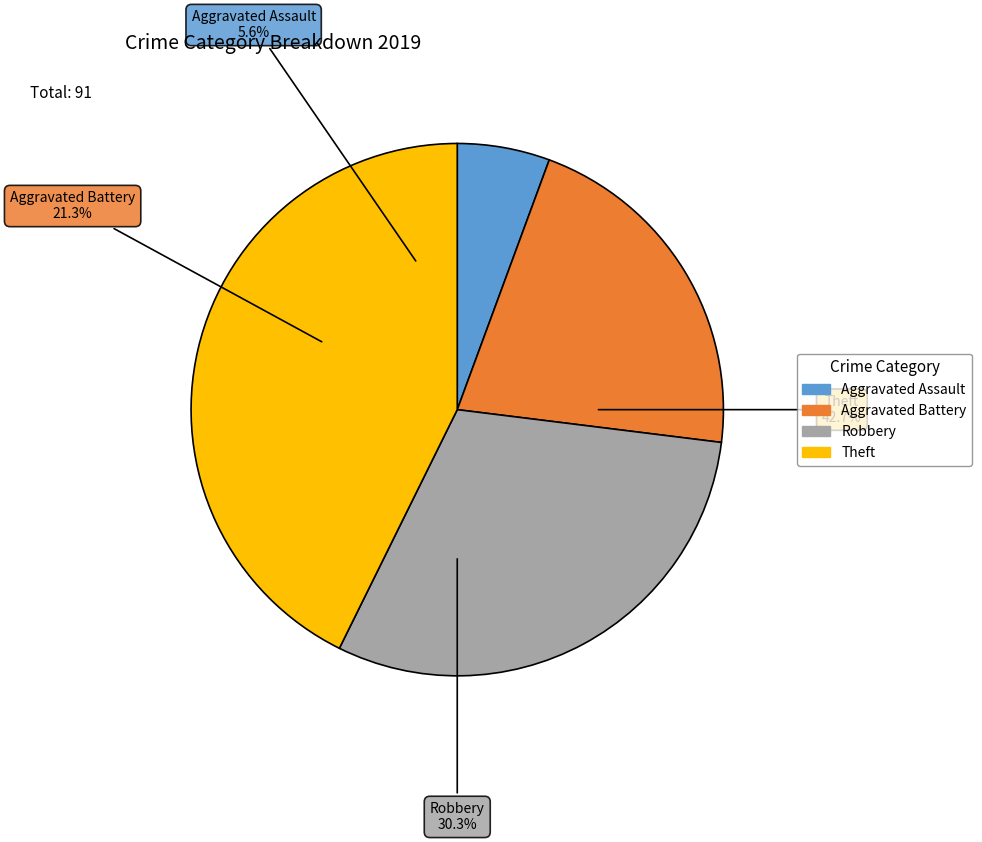

The Robbery slice represents 30% of the pie. True or false?

True